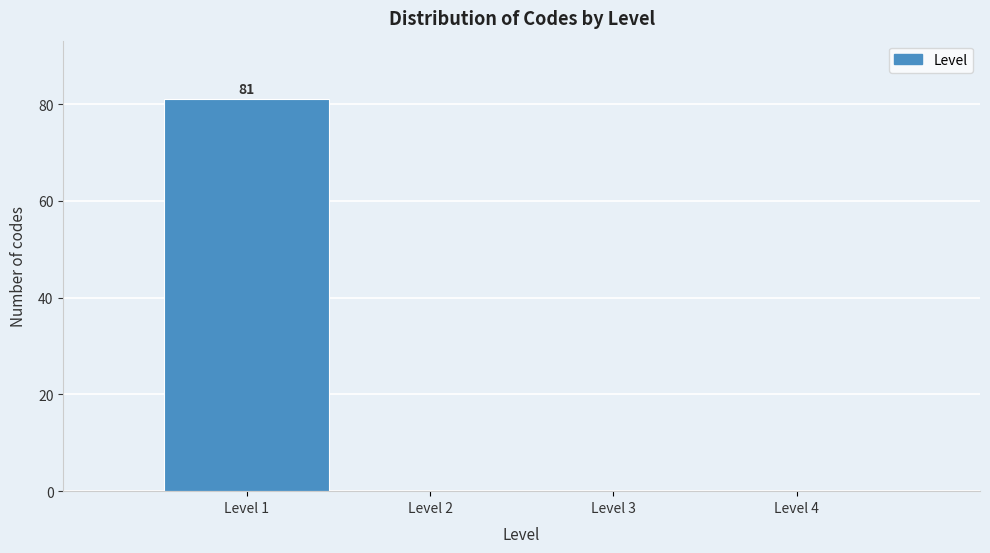

Which range on the x-axis has the tallest bar?

0.5 to 1.5